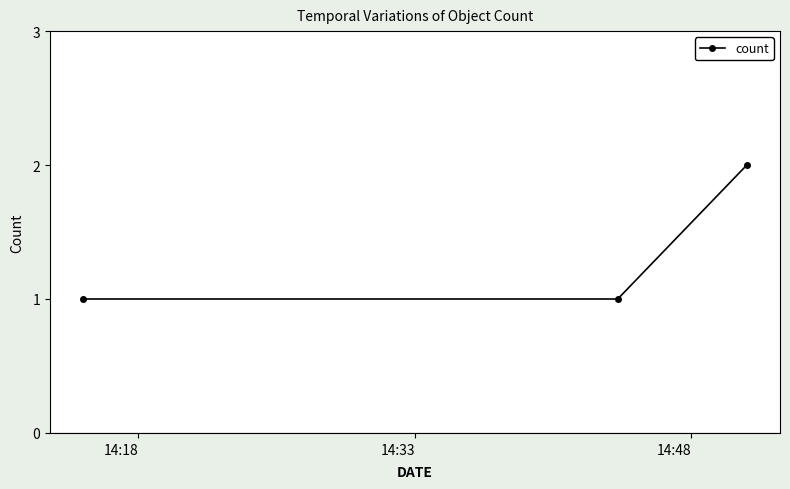

What is the value of the 1st point from the left?

1